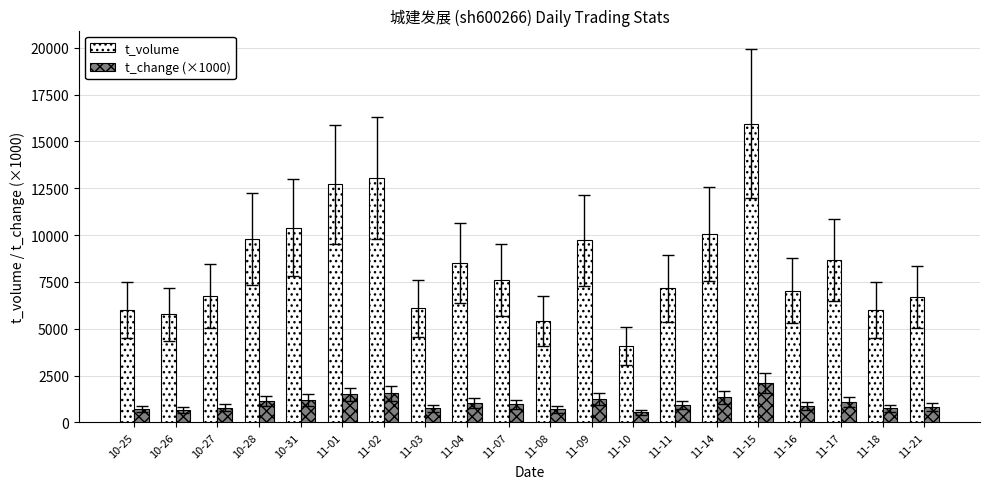

What position from the left is 10-26?

2